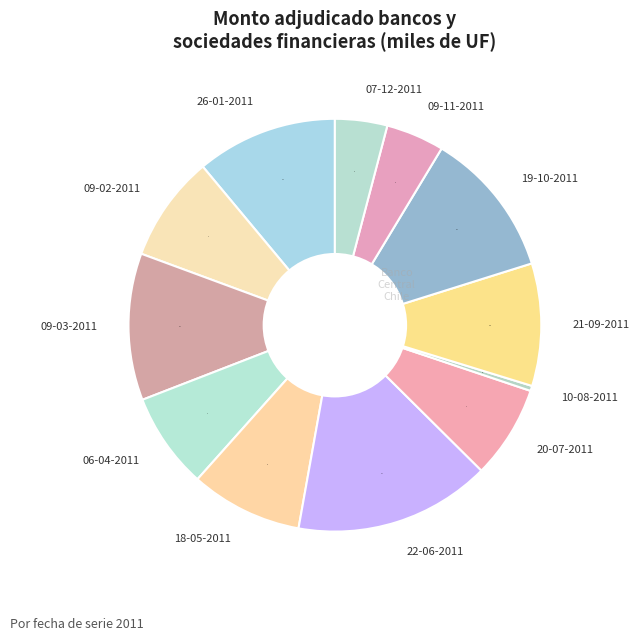

Is it true that 19-10-2011 is 1% of the pie?

False